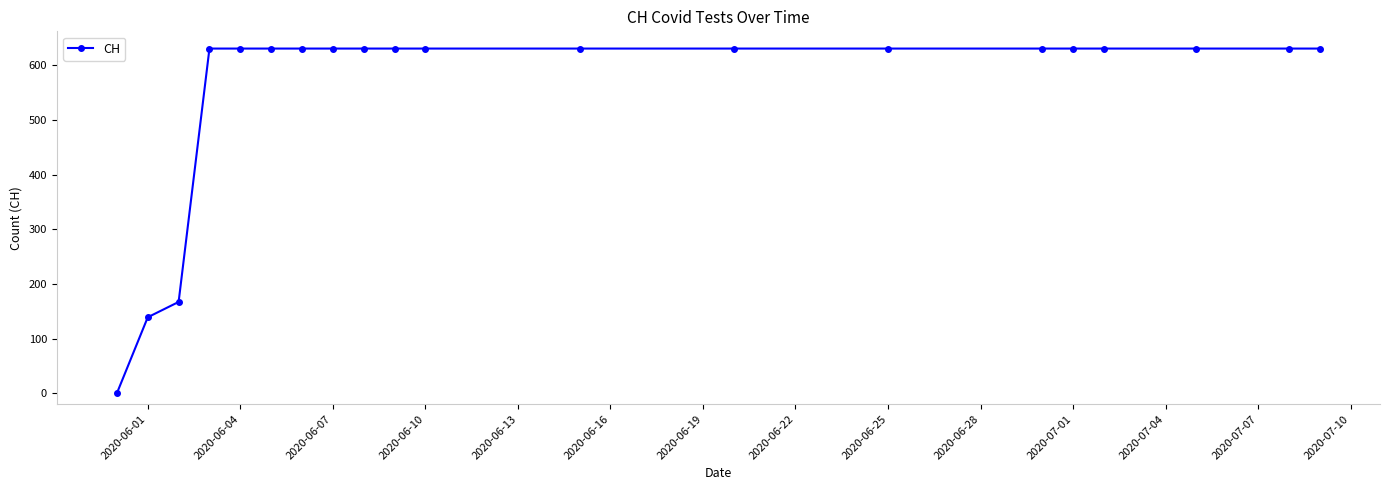

What is the greatest value displayed?

631